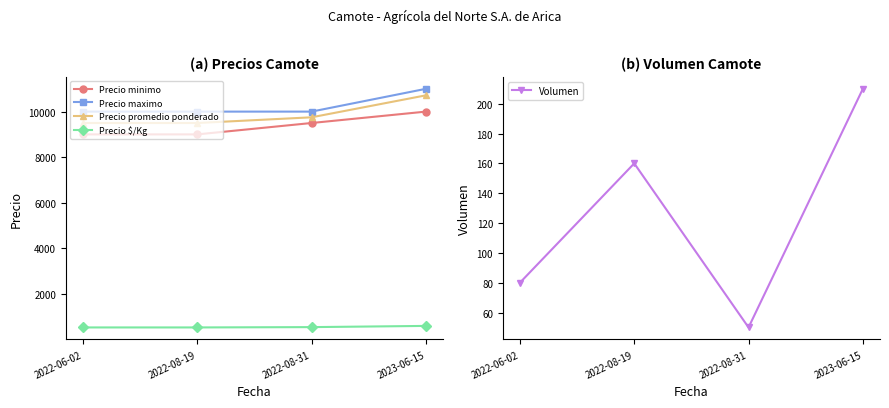

True or false: Precio promedio ponderado has a value of 10714 at 2023-06-15.

True